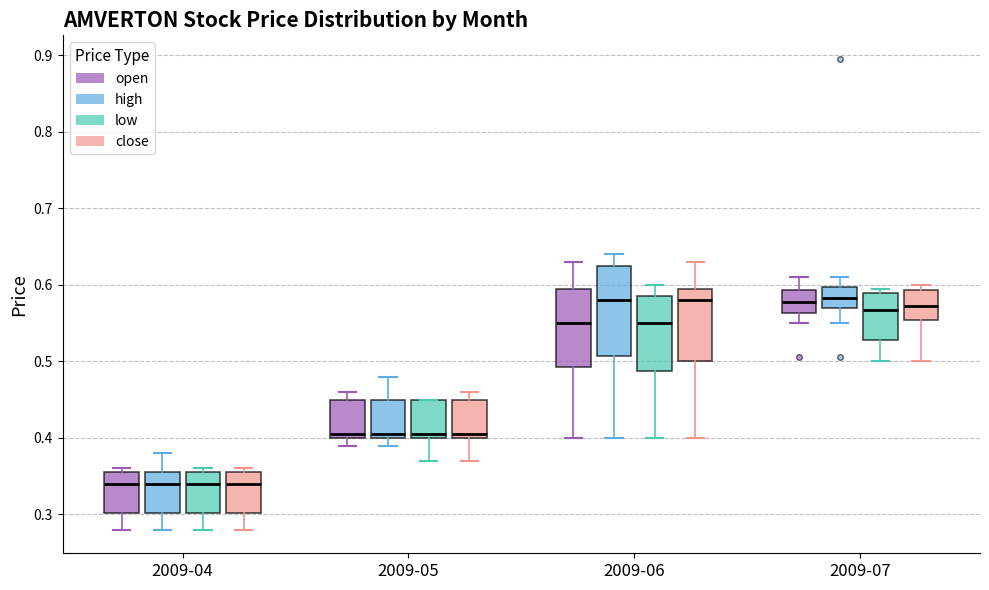

Where is the lower edge of the box for 2009-04 (low) on the y-axis? The values are not printed on the chart, so give them approximately, as read against the axis.

0.30